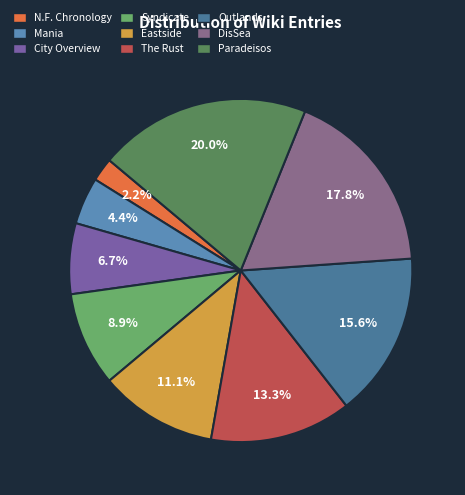

What is the smallest slice in the pie chart?

N.F. Chronology